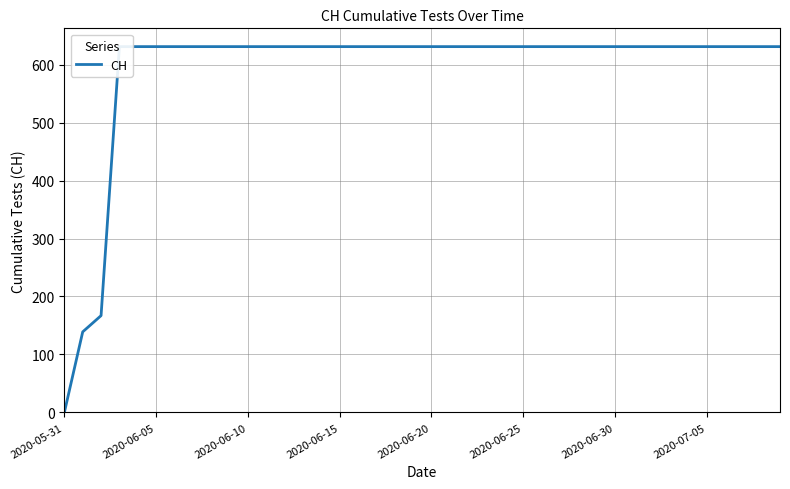

The chart shows a value of 631 at 2020-06-30. True or false?

True